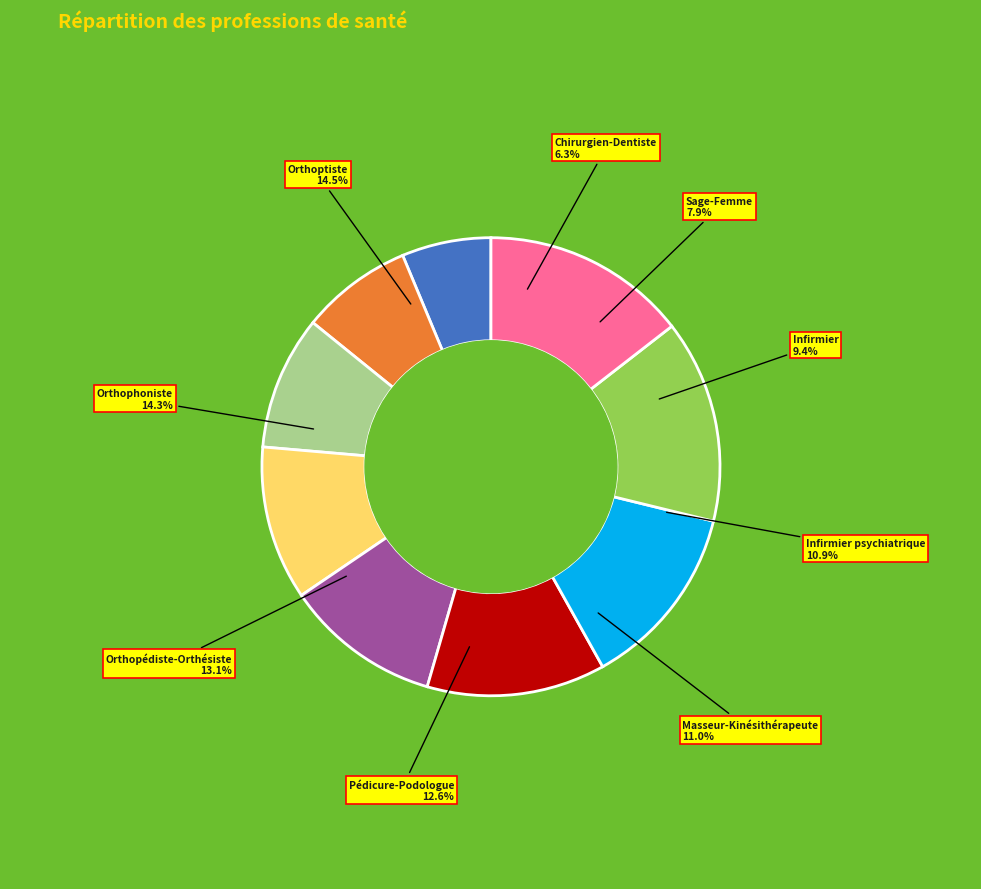

To the nearest percent, what is the difference between the largest and smallest slice percentages?

8%